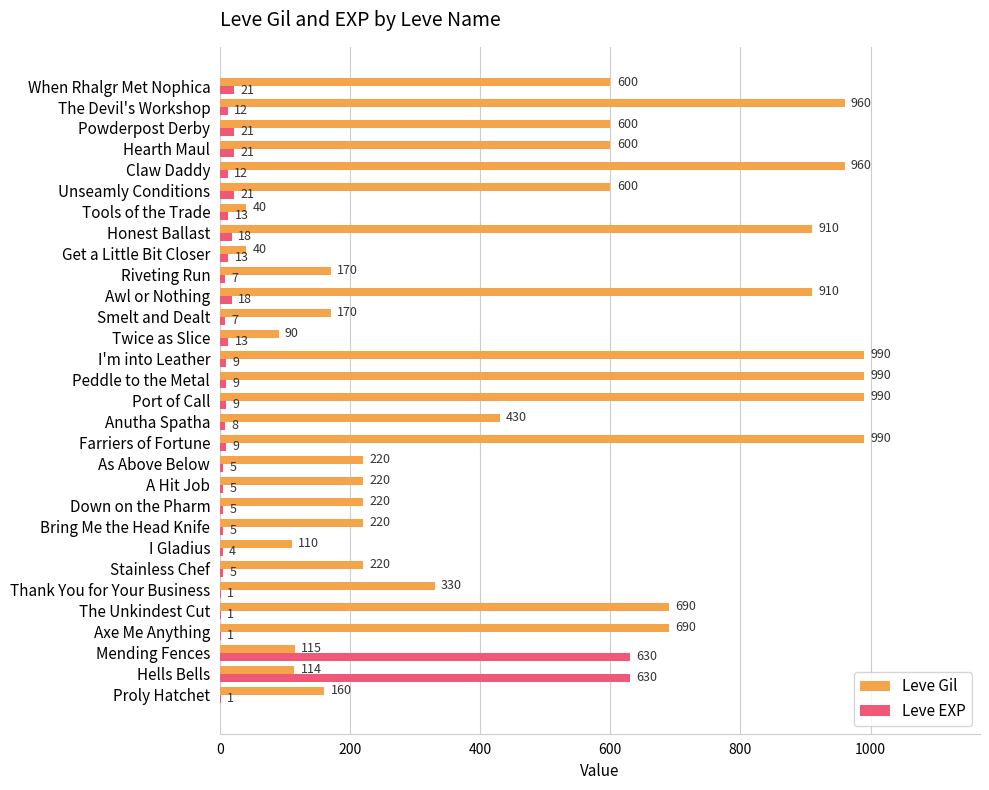

What value does the Leve Gil series have at Port of Call, to the nearest 10?

990